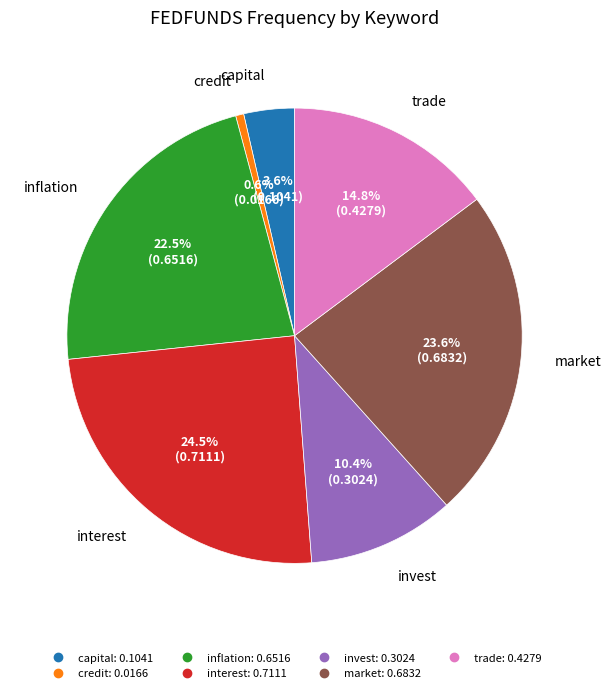

The inflation slice represents 17% of the pie. True or false?

False